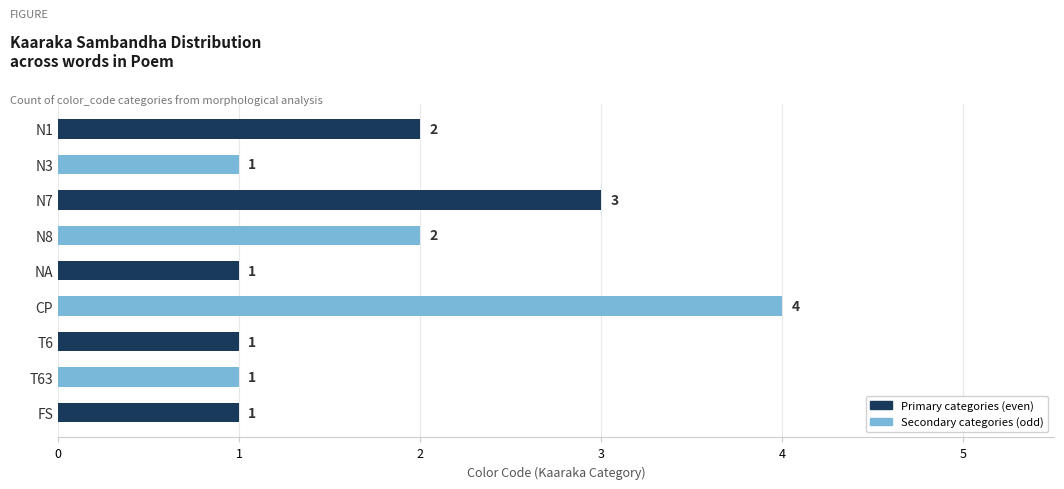

Reading top to bottom, transcribe all the data shown in this chart.

2	1	3	2	1	4	1	1	1